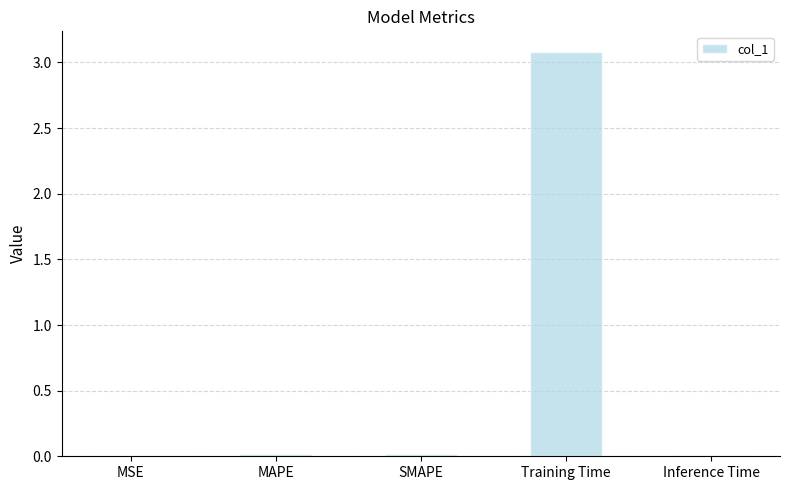

How many data points does each series have?

5